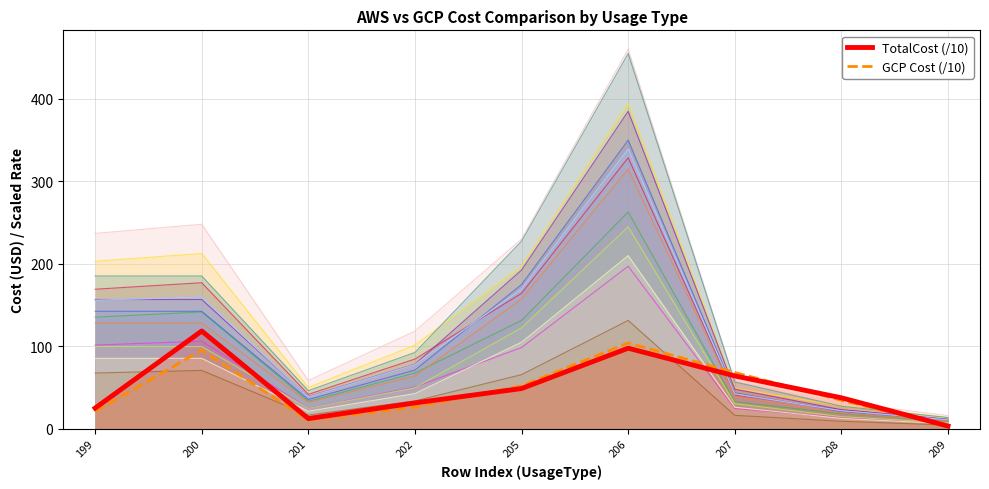

At which category does the chart reach its minimum across all series?

209